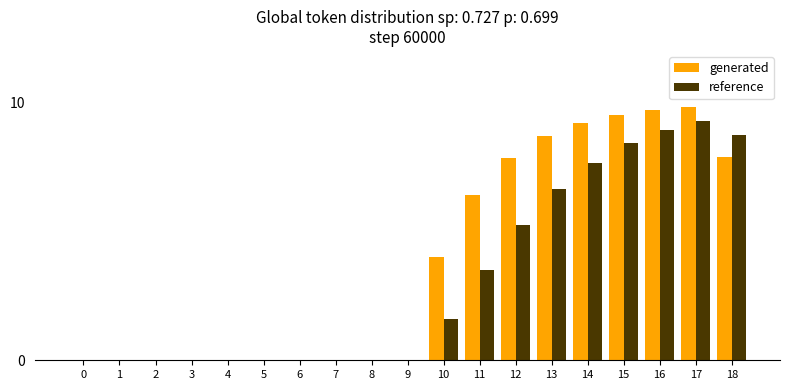

Which series has the largest total across all categories?

generated